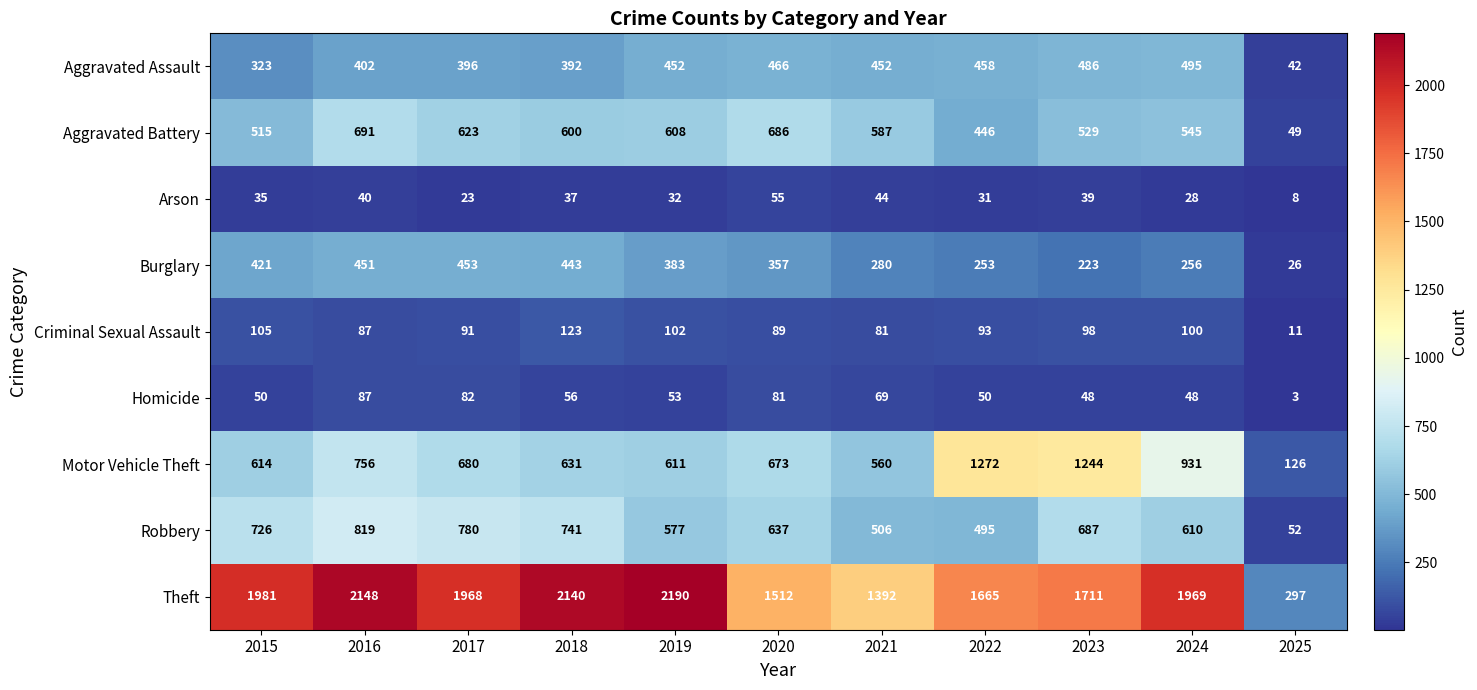

At which category does the chart reach its peak across all series?

2019